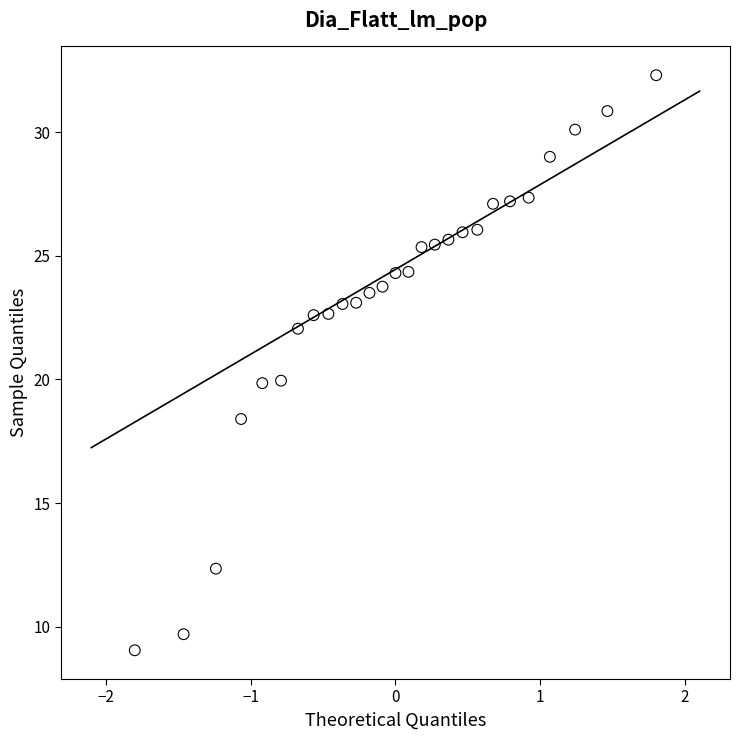

What is the range of X values (max minus min)?

3.6